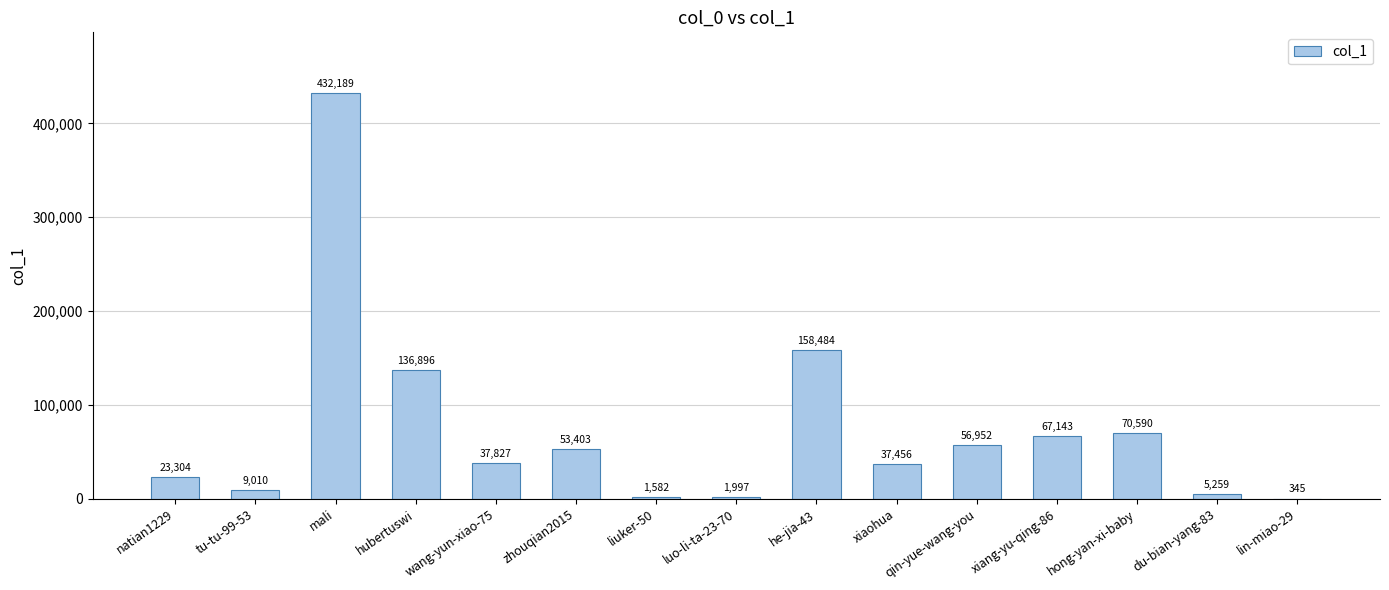

What is the greatest value displayed?

432189